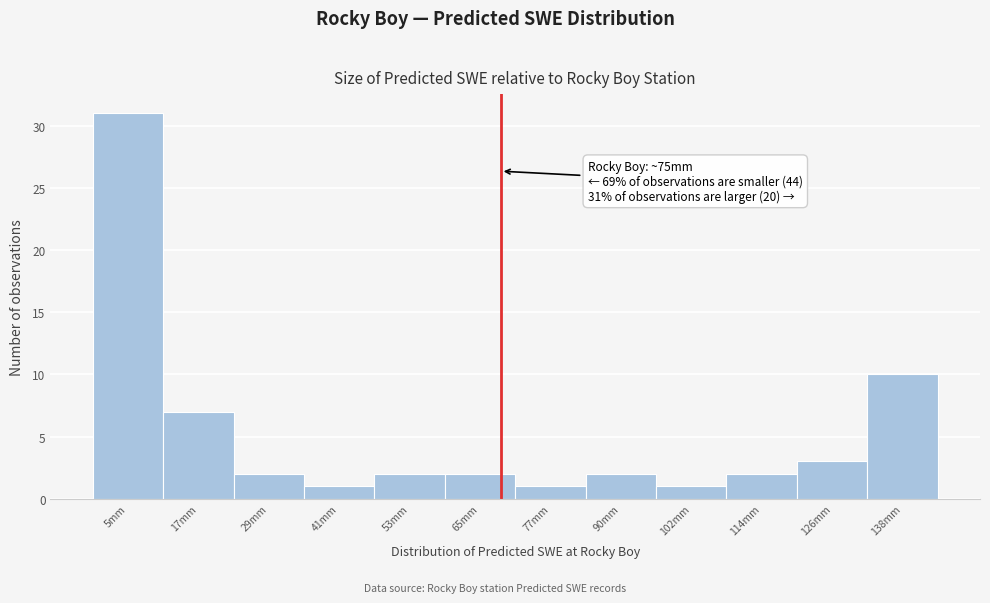

Reading left to right, transcribe all the data shown in this chart.

5mm=31	17mm=7	29mm=2	41mm=1	53mm=2	65mm=2	77mm=1	90mm=2	102mm=1	114mm=2	126mm=3	138mm=10